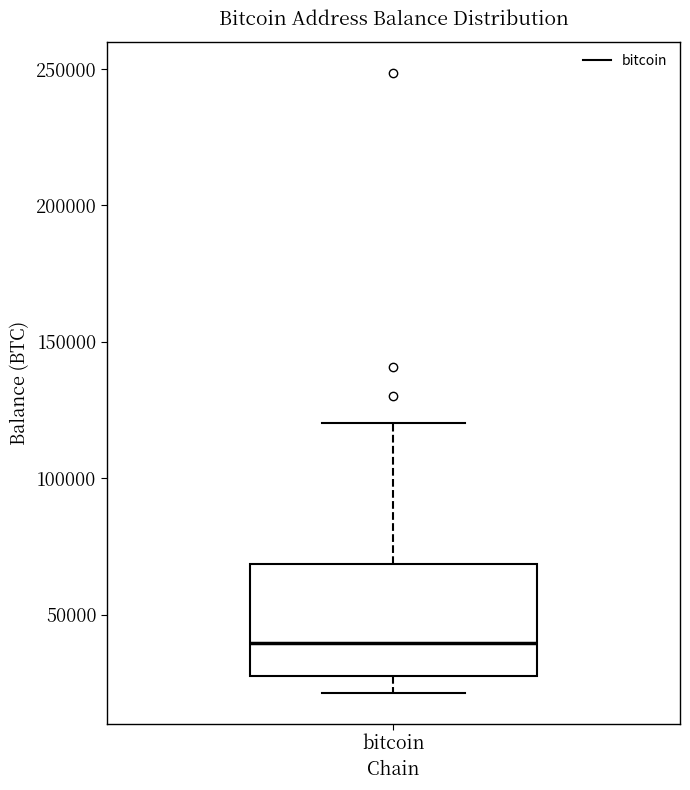

Where does the median line of the box for bitcoin sit on the y-axis? The values are not printed on the chart, so give them approximately, as read against the axis.

40000